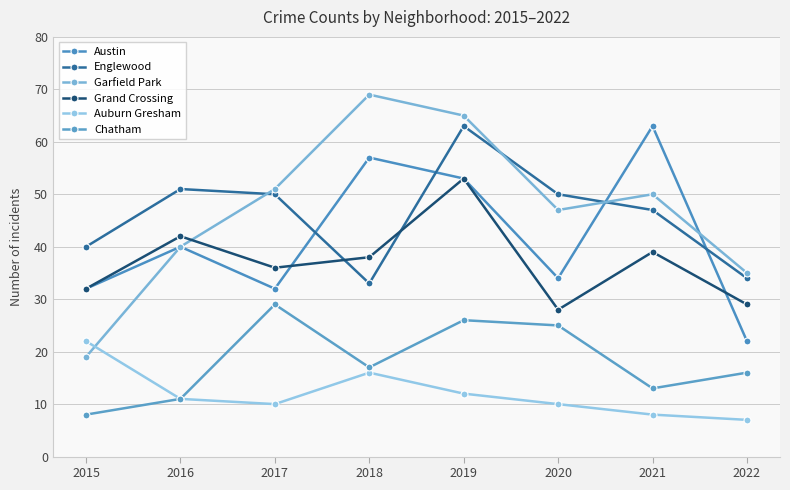

How many series are shown in this chart?

6